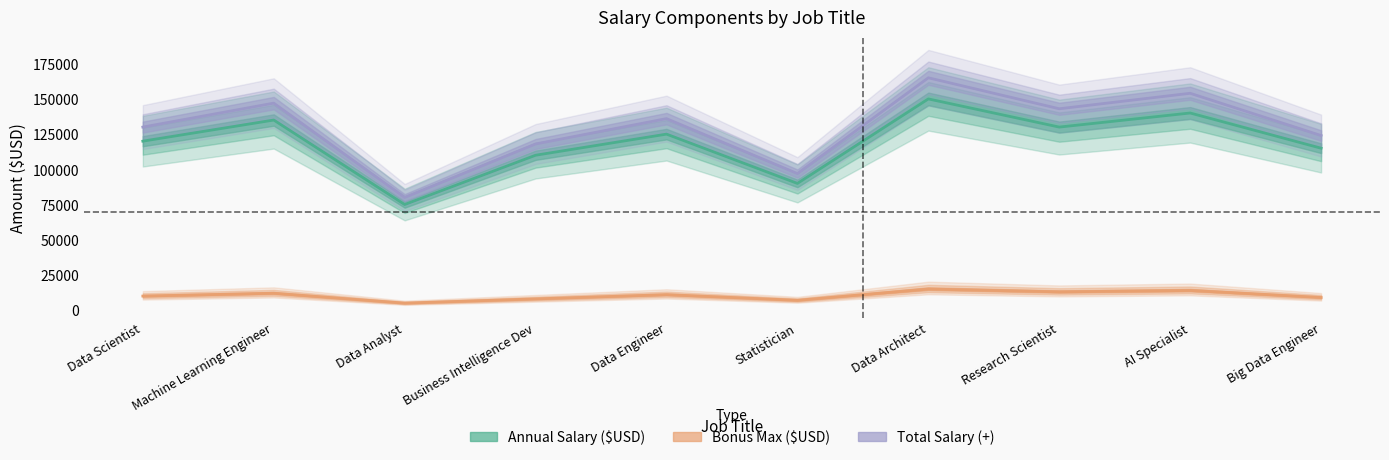

How many interior local peaks does the Annual Salary ($USD) series have?

4